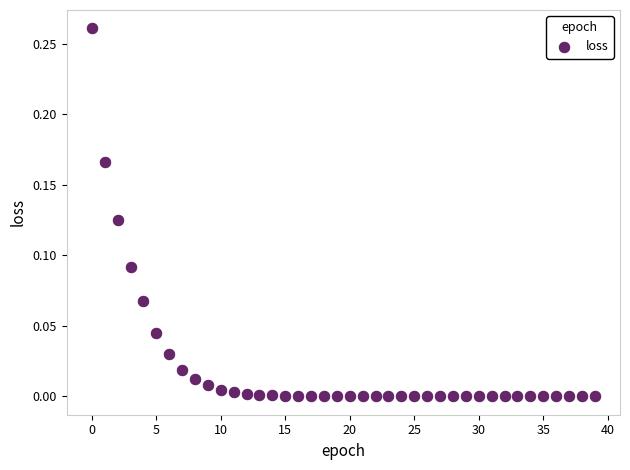

How many data points are displayed?

40